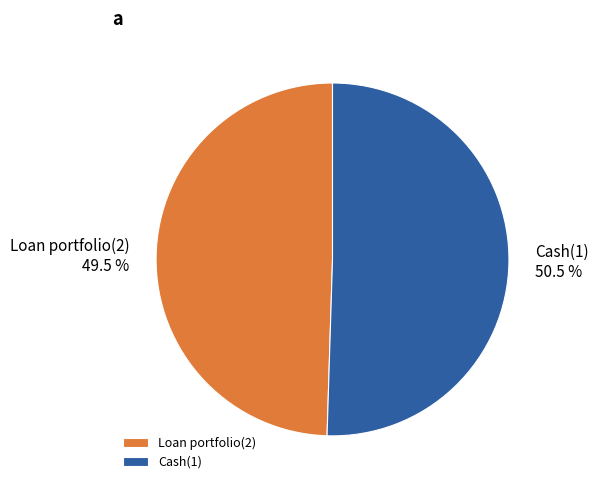

Does Loan portfolio(2) account for over 50% of the chart?

No